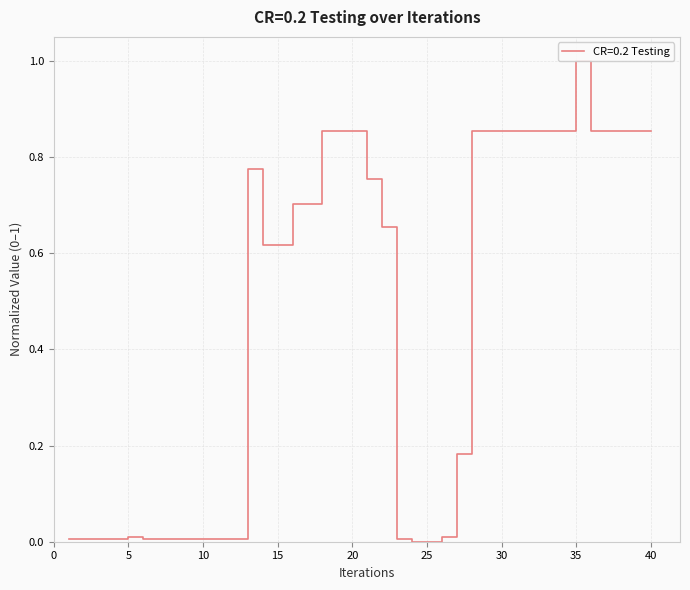

What is the value of the 37th point from the left?

0.9